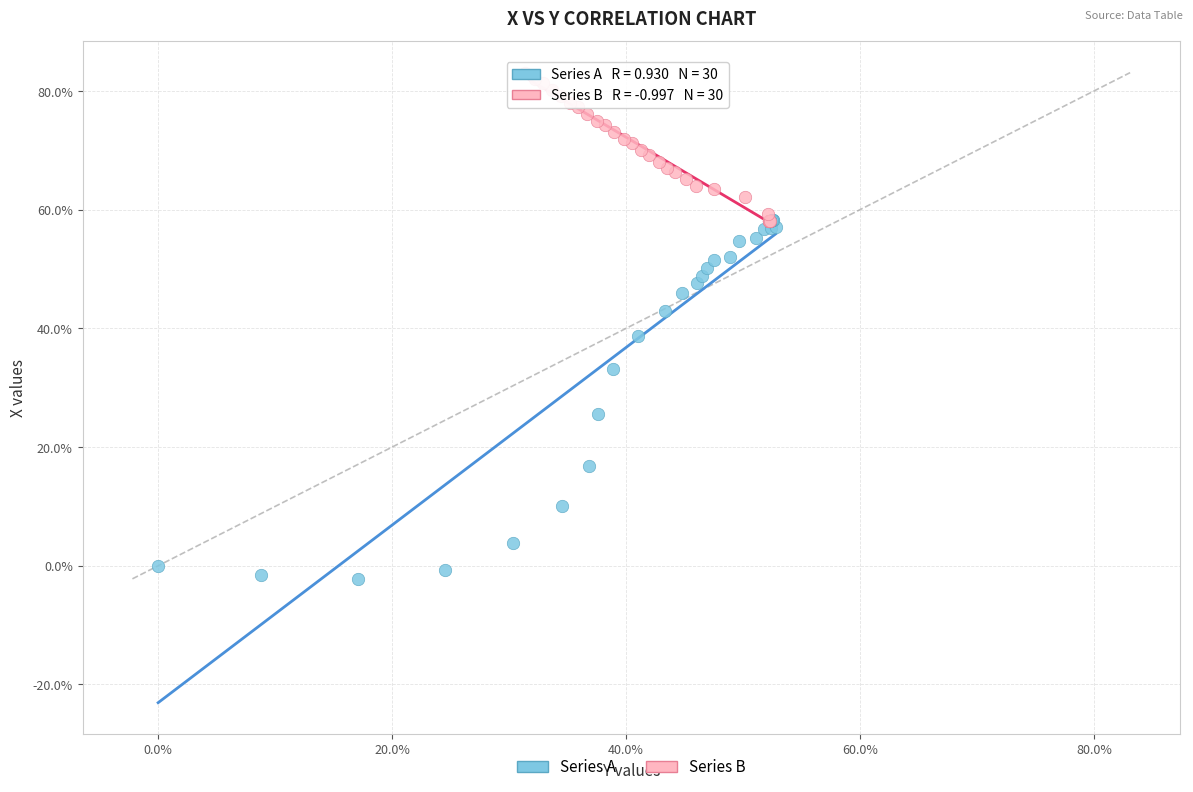

Which series has the largest Y range (max minus min)?

Series A